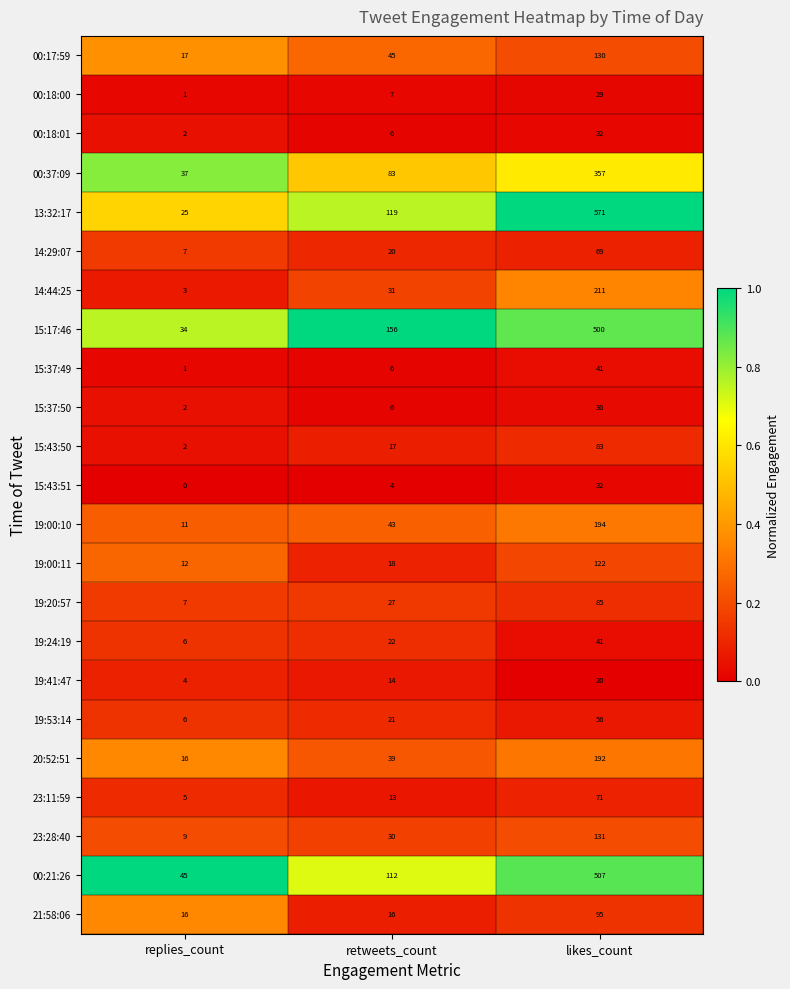

Which series has the largest range (max minus min)?

13:32:17